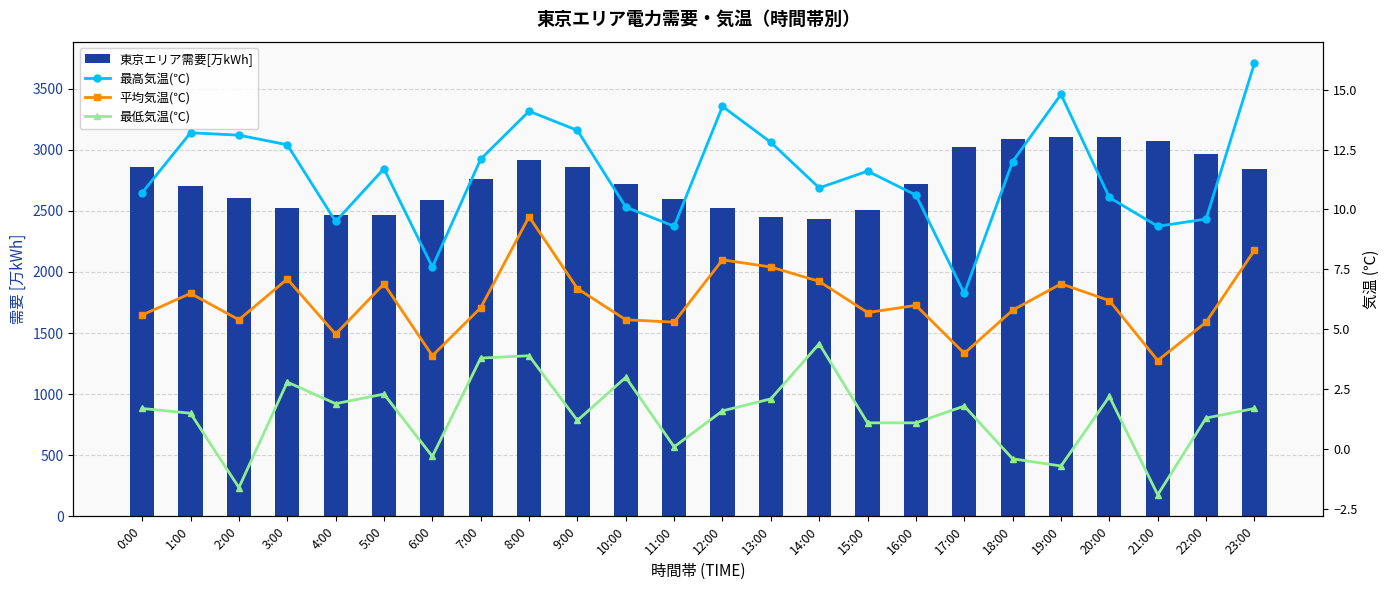

Which series has the largest total across all categories?

東京エリア需要[万kWh]